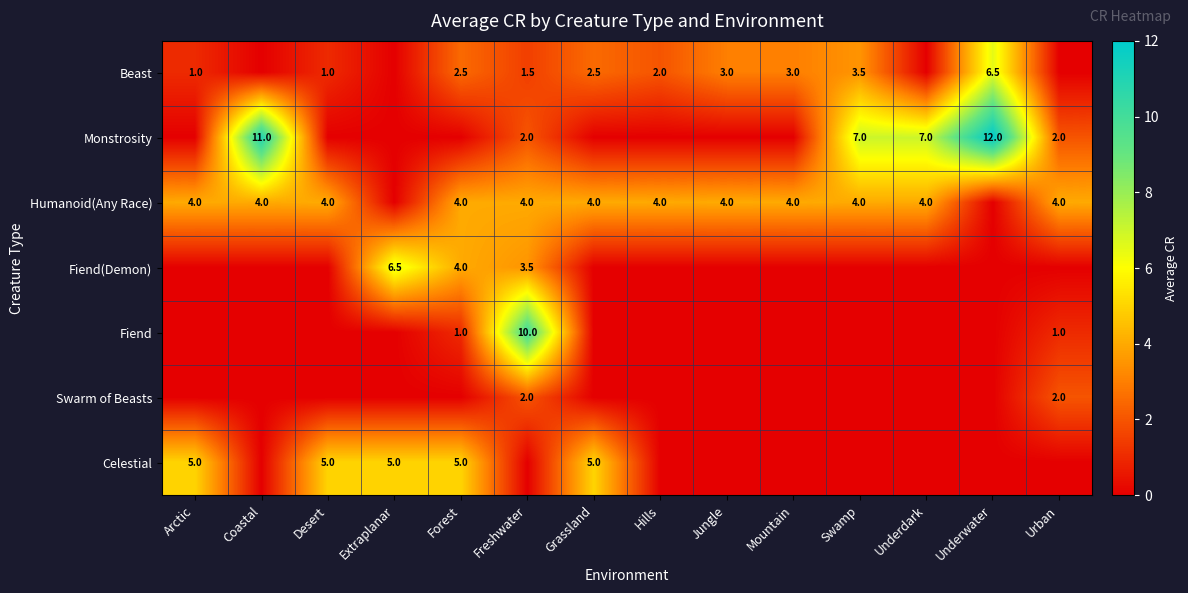

Is the value of Beast at Swamp greater than the value of Celestial at Extraplanar?

No